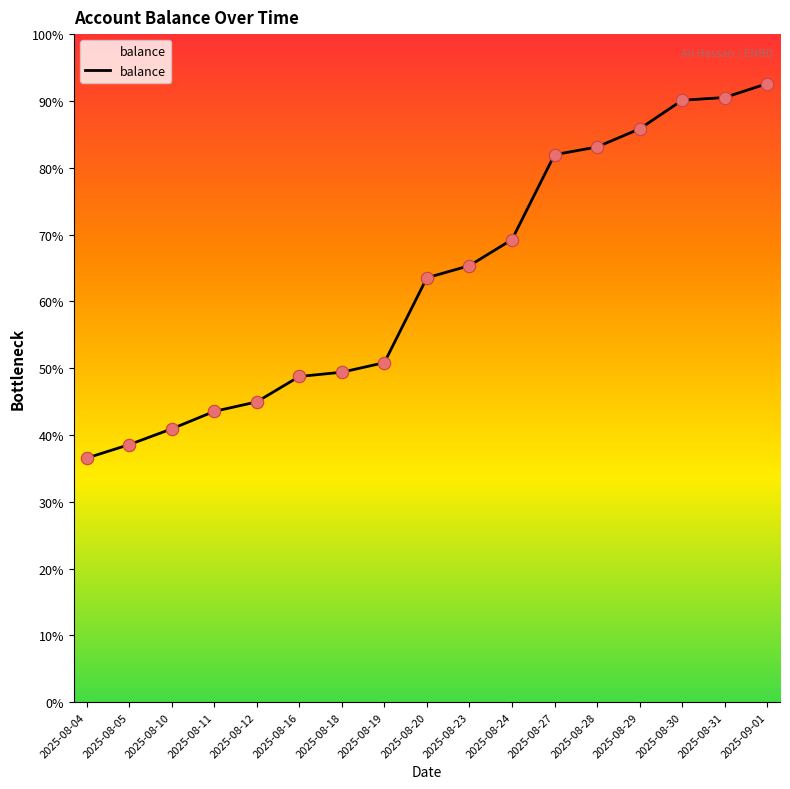

What is the ratio of the value at 2025-08-12 to the value at 2025-09-01?

0.5